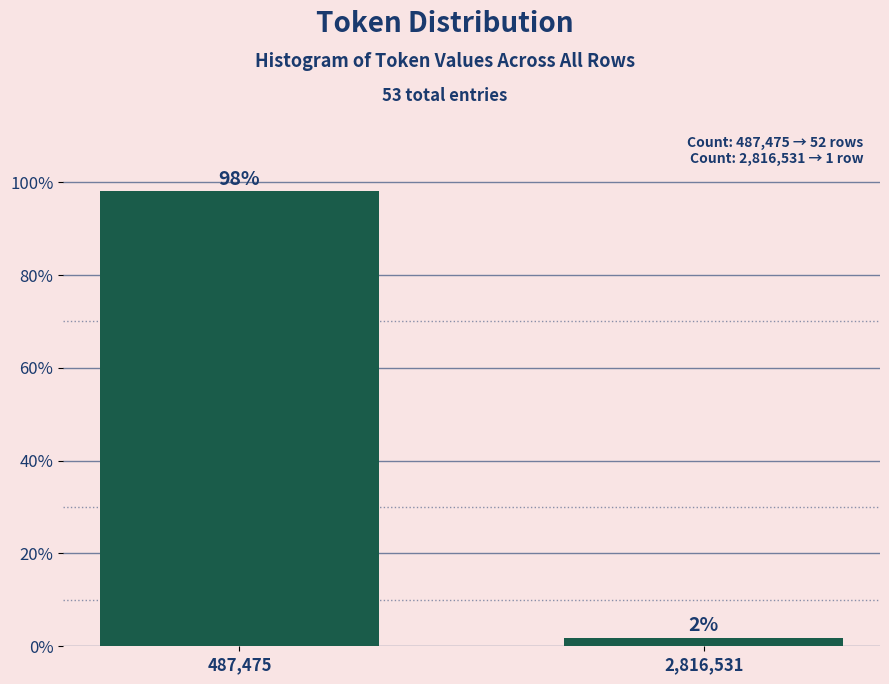

Read the value at 487,475.

98.1